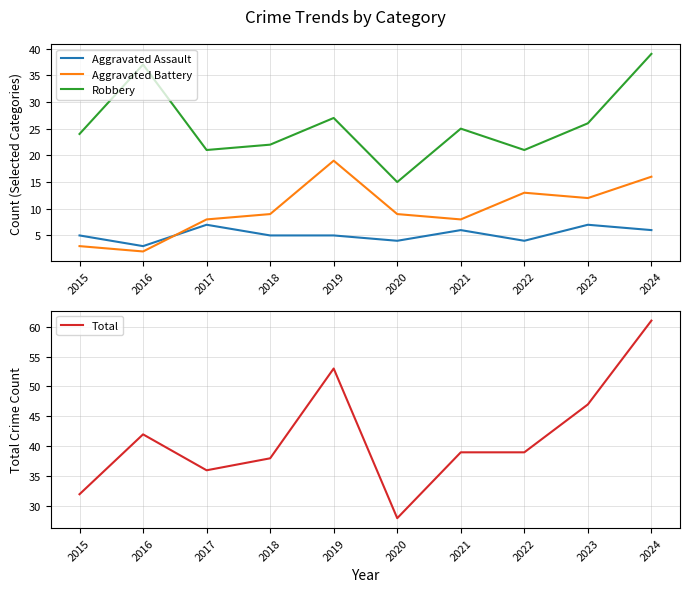

Reading right to left, what are all the values shown in this chart?

Aggravated Assault: 6	7	4	6	4	5	5	7	3	5
Aggravated Battery: 16	12	13	8	9	19	9	8	2	3
Robbery: 39	26	21	25	15	27	22	21	37	24
Total: 61	47	39	39	28	53	38	36	42	32